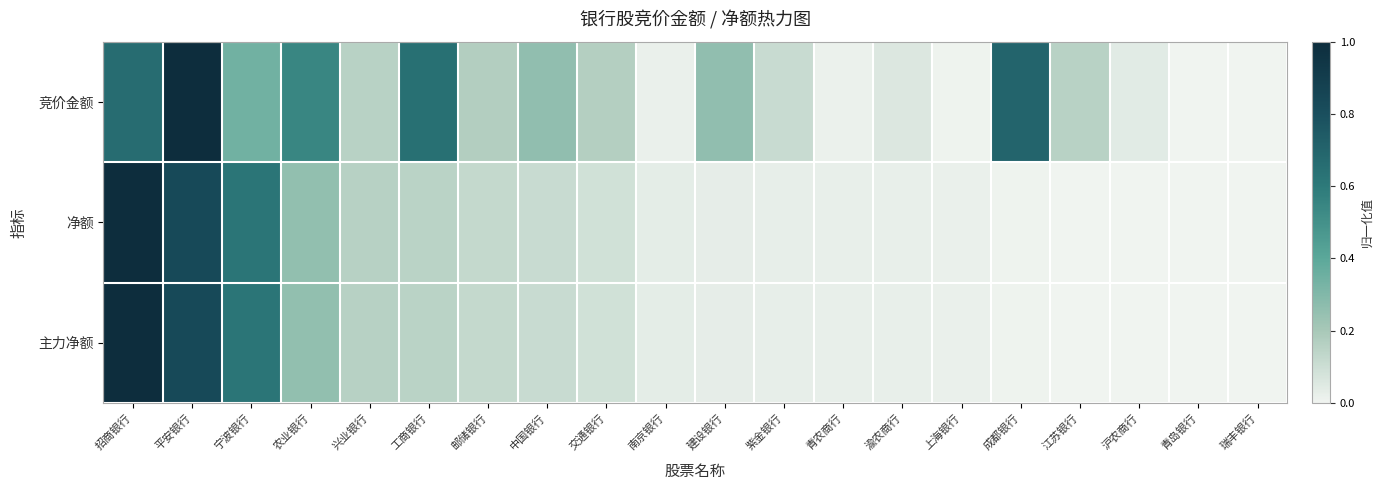

What is the spread (max minus min) of values at 招商银行?

0.3